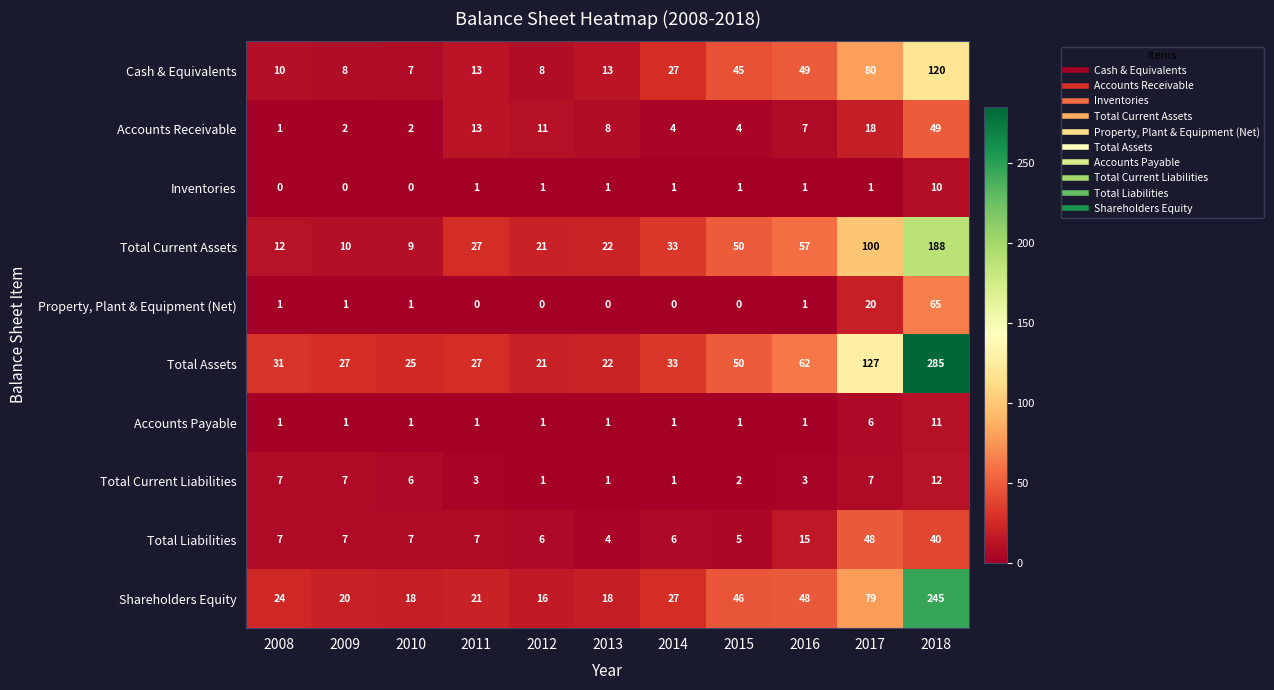

Read the Accounts Payable value at 2018, to the nearest 10.

10